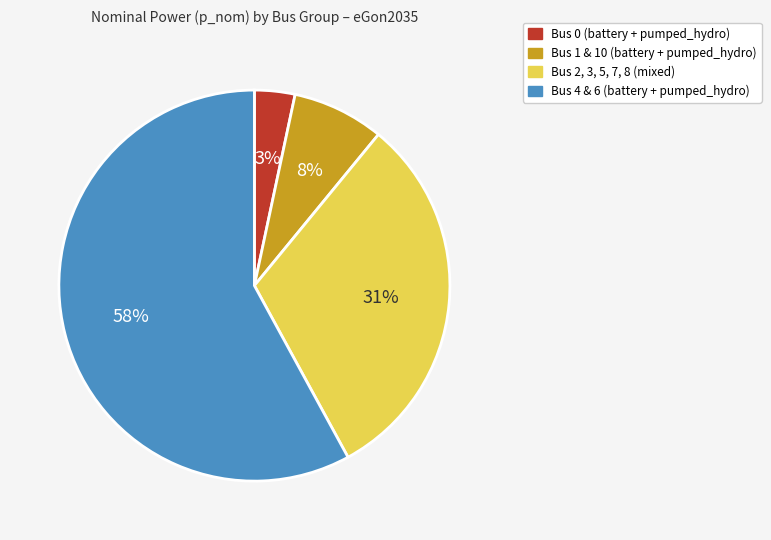

How many segments does this pie chart have?

4